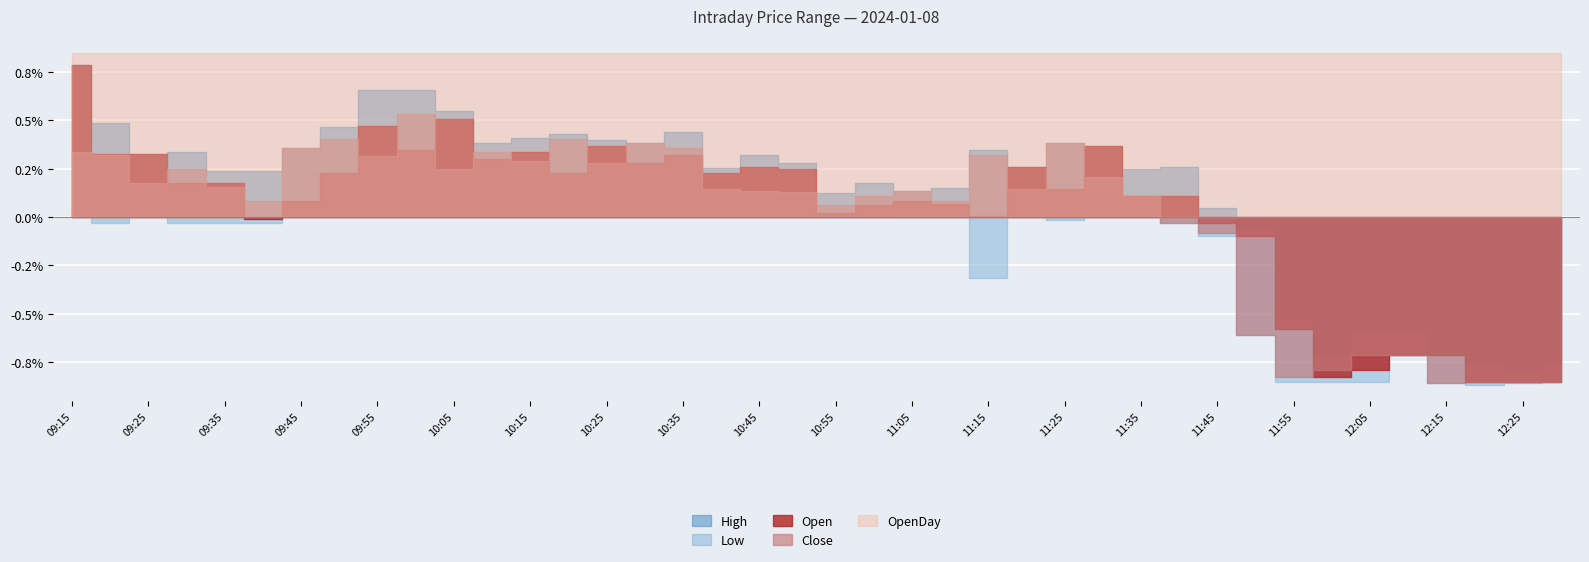

Between 12:10 and 10:05, which is larger?

10:05